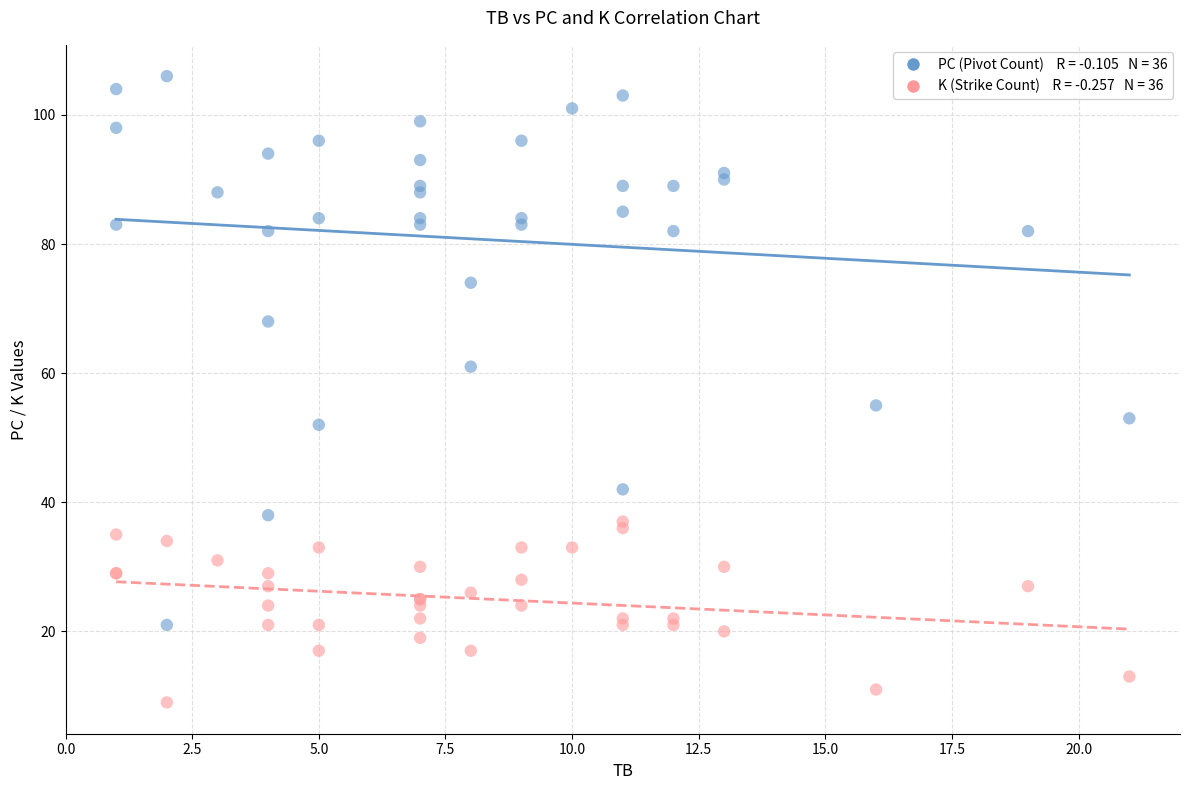

Across all series, what Y value is closest to 57?

55